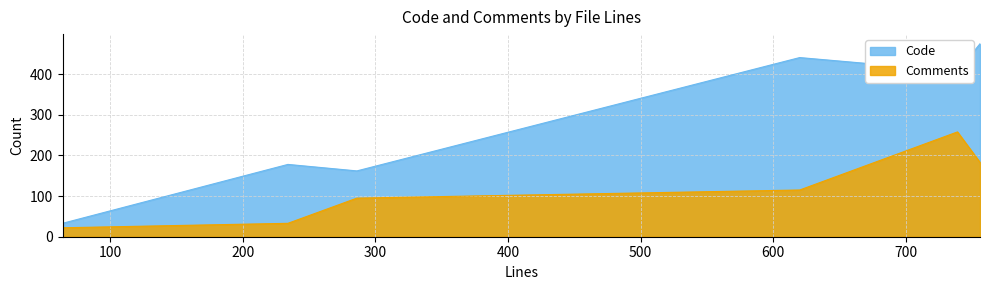

How many distinct data groups are displayed?

2